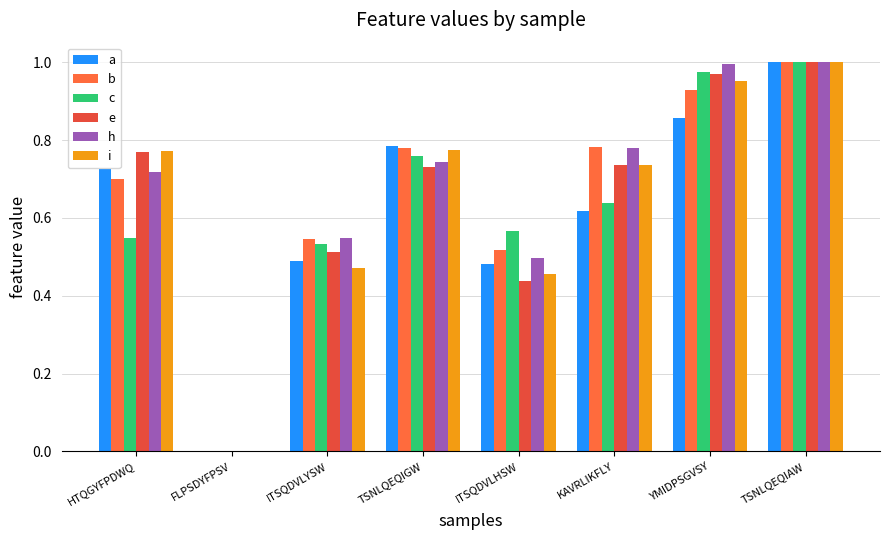

How many distinct data groups are displayed?

6